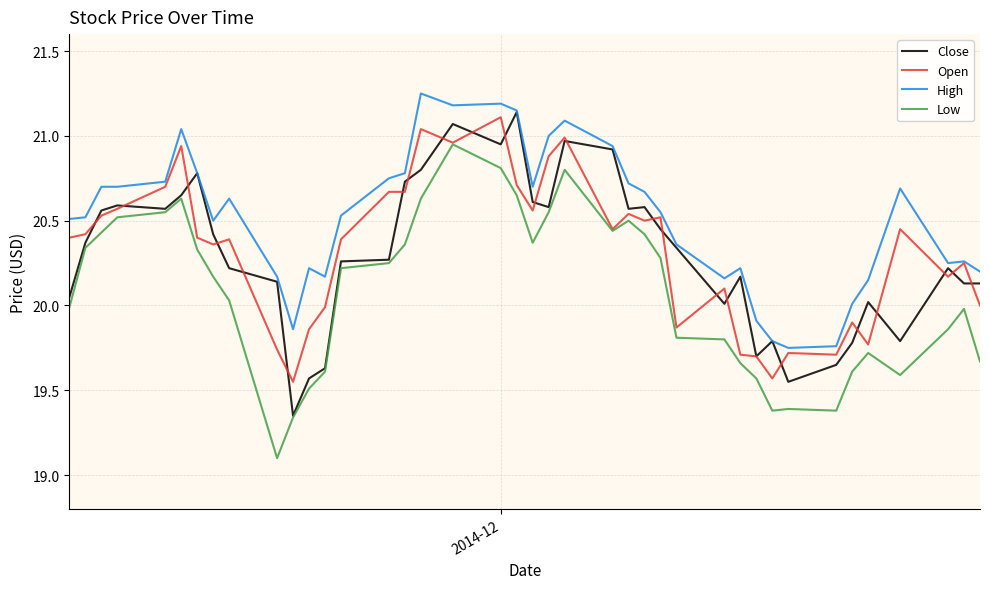

How many lines are shown in the chart?

4